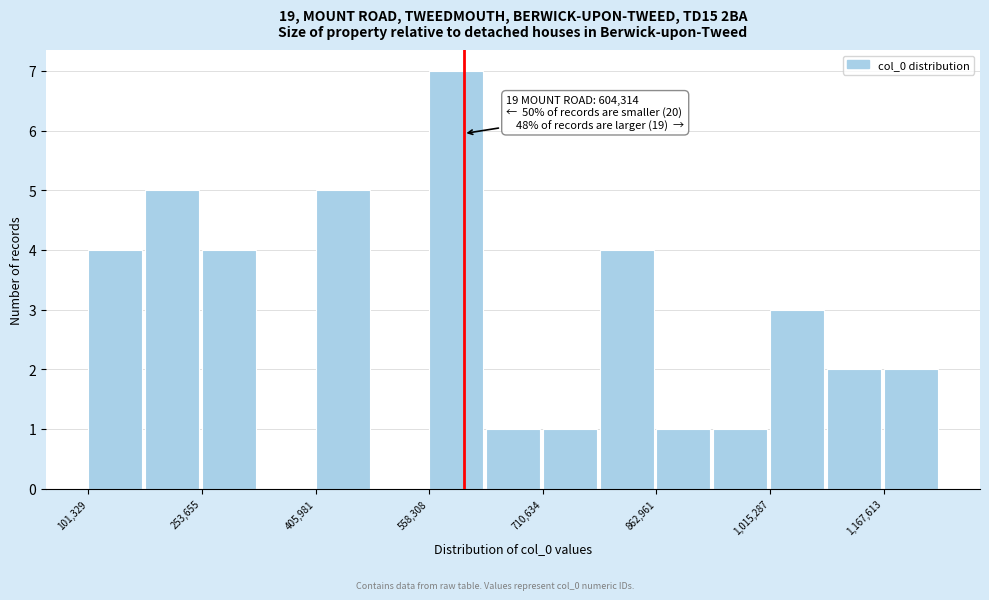

Around what value on the x-axis is the tallest bar? Give the approximate position of its centre, as read against the axis.

600000